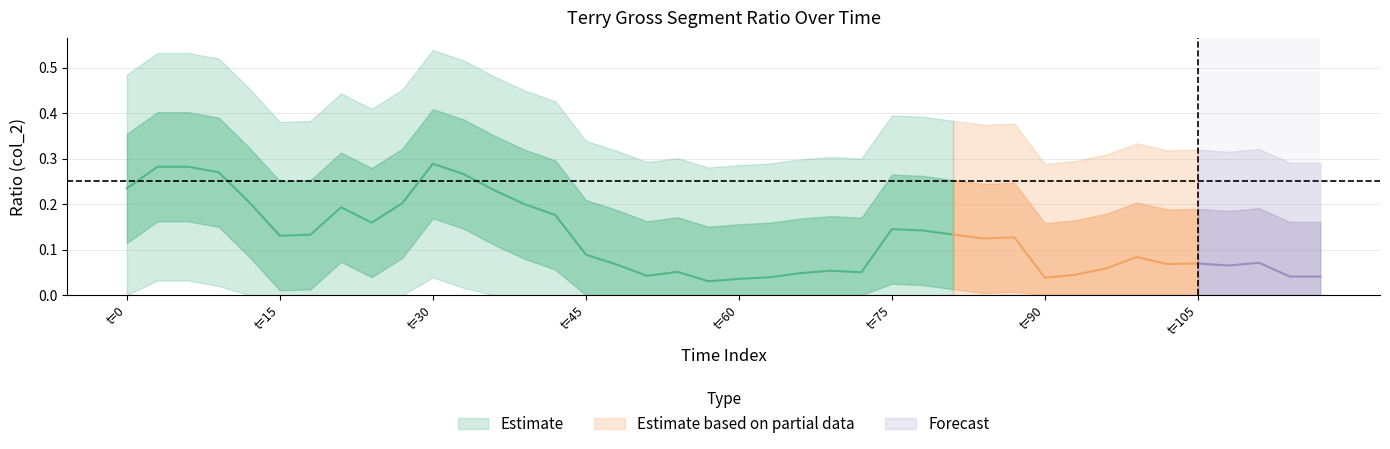

List the labels in order of value, smallest first.

4, 7, 15, 17, 19, 29, 36, 22, 30, 18, 28, 38, 20, 23, 24, 32, 37, 26, 33, 25, 34, 31, 21, 6, 39, 14, 13, 35, 10, 16, 3, 8, 9, 11, 5, 2, 0, 1, 12, 27